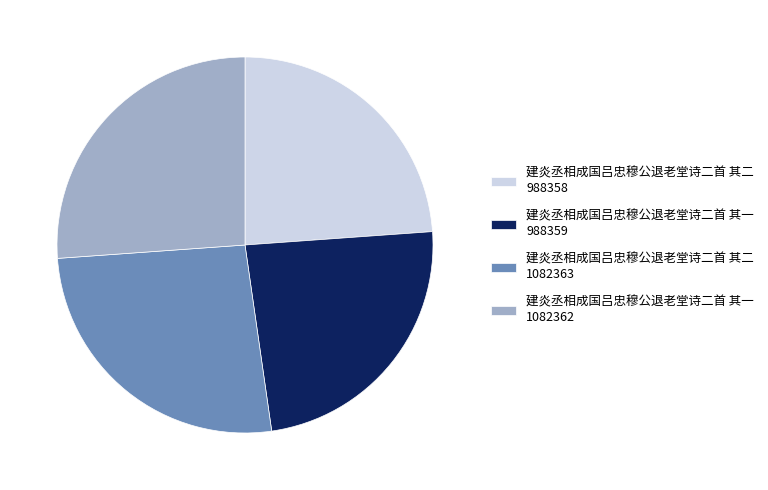

Combined, do 建炎丞相成国吕忠穆公退老堂诗二首 其一 988359 and 建炎丞相成国吕忠穆公退老堂诗二首 其二 988358 account for over 50%?

No